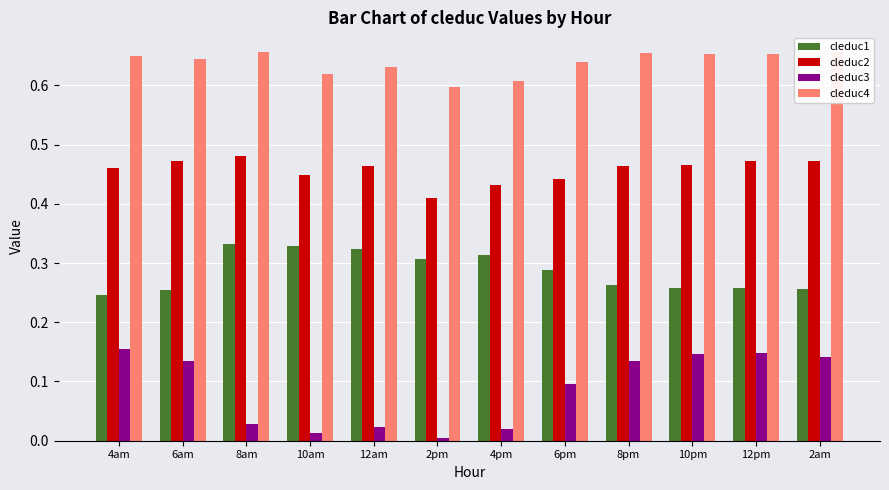

Which category has the highest value in the cleduc1 series?

8am